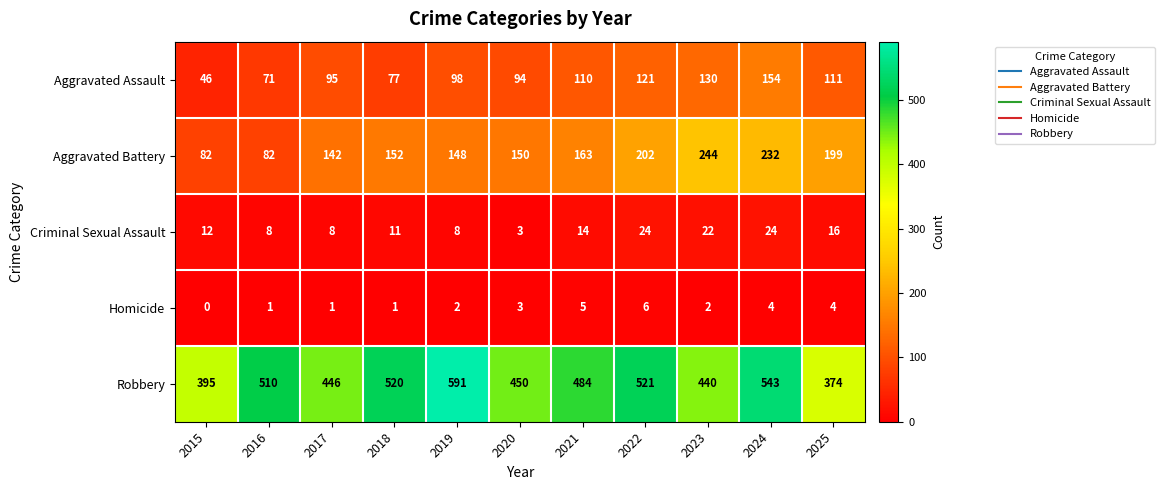

Count the number of data series in this chart.

5